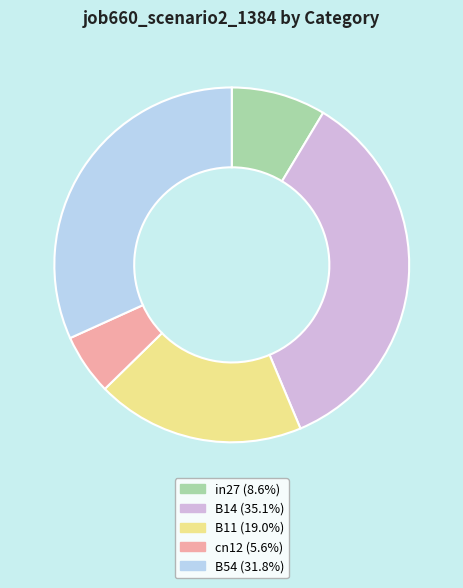

Which slice is the smallest?

cn12